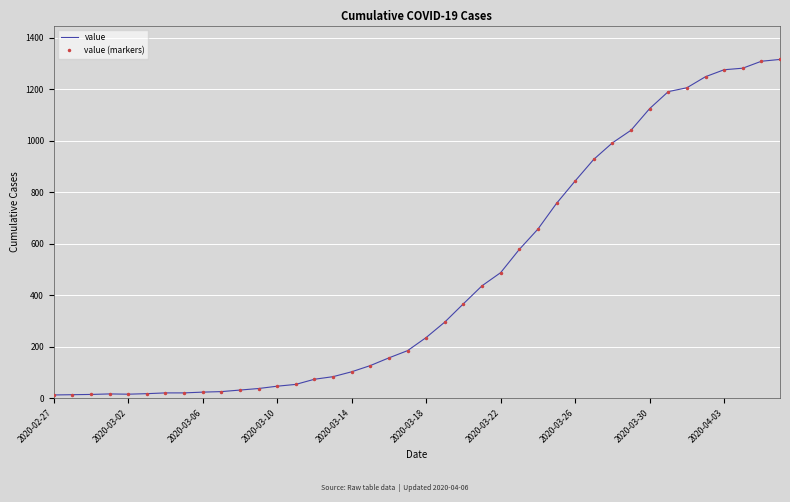

True or false: value and value (markers) intersect in this chart.

False